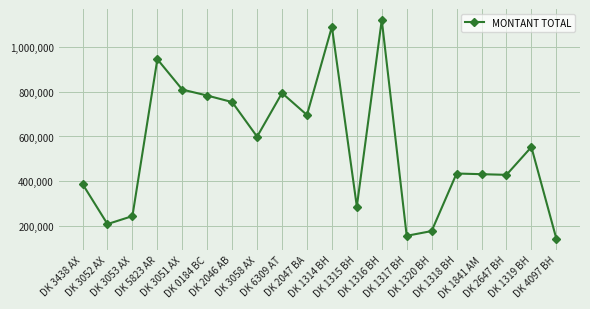

Does the chart display data point markers on the line(s)?

Yes